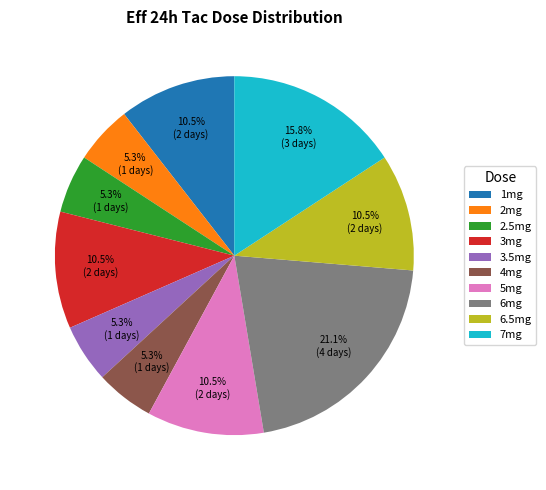

What is the largest slice in the pie chart?

6mg